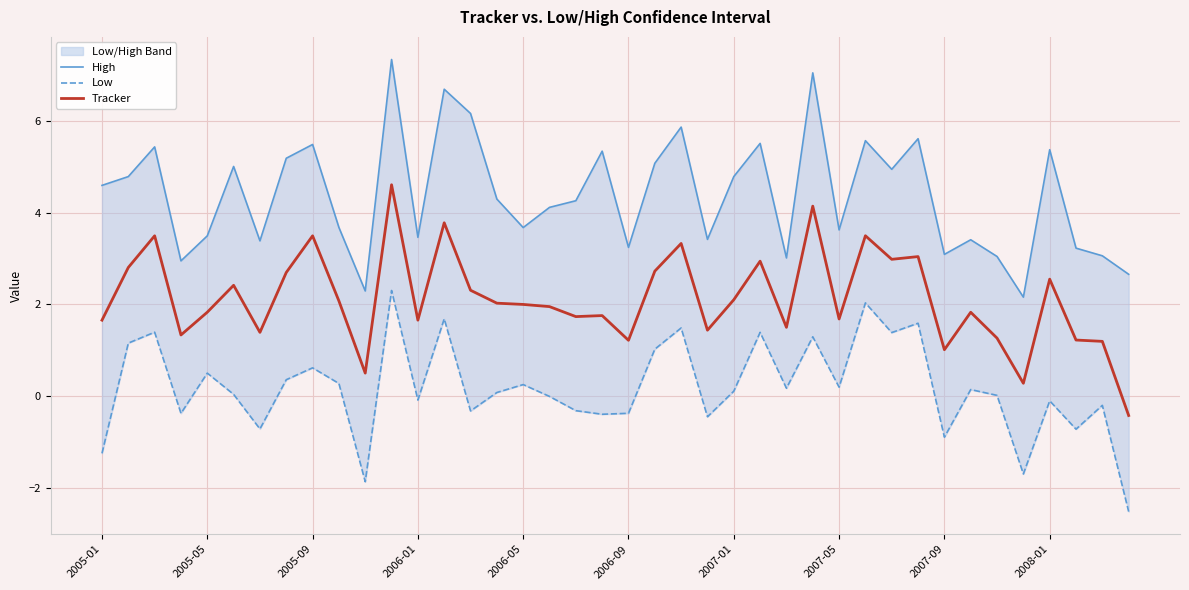

Count the number of data series in this chart.

3